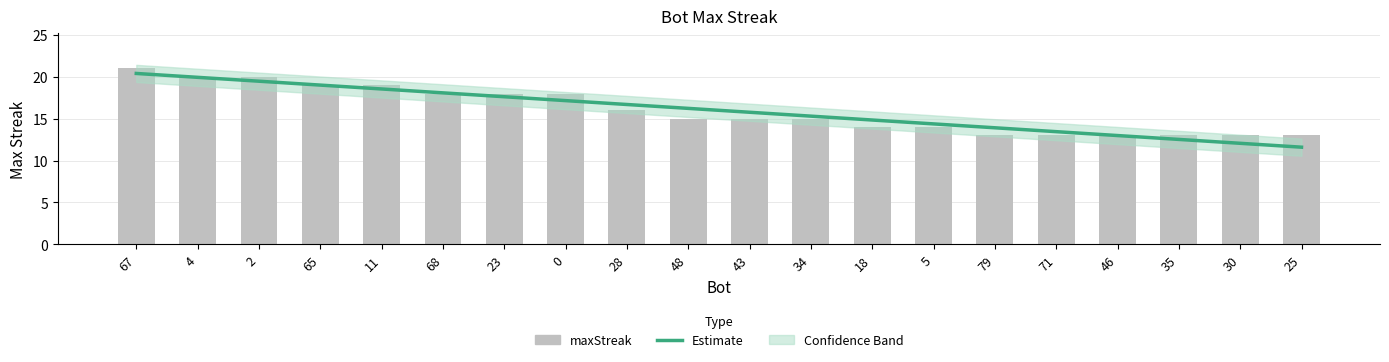

Between 71 and 35, which is larger?

71